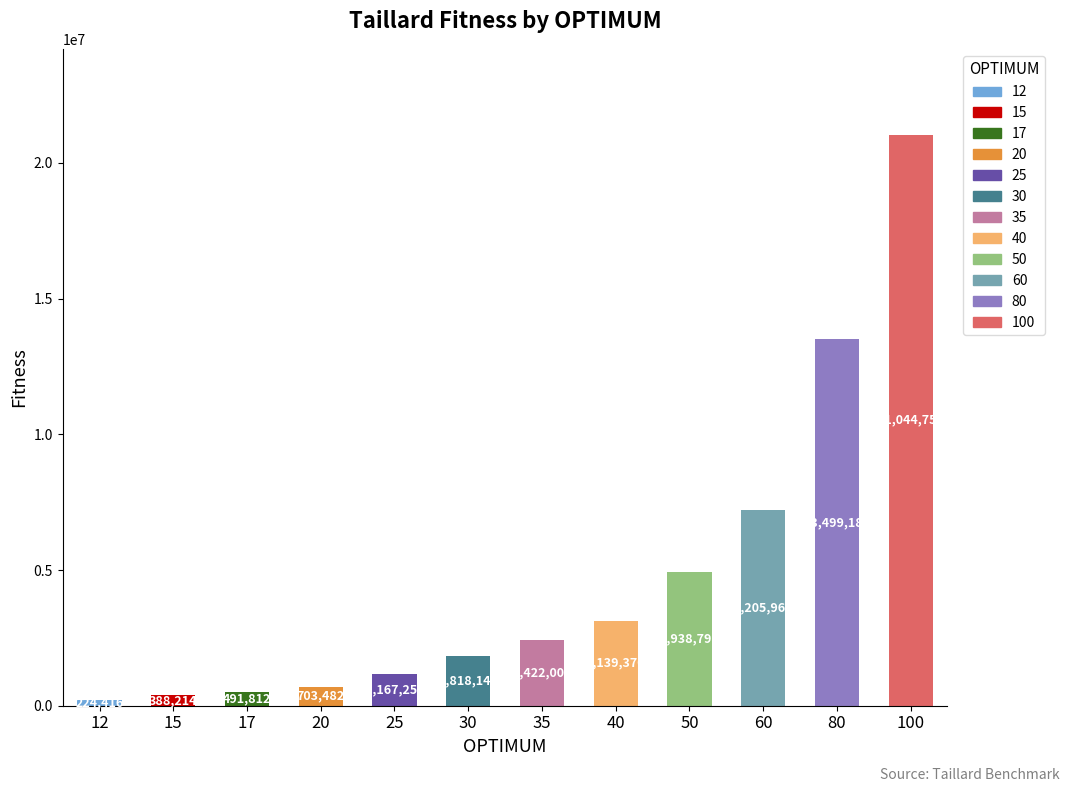

Where is the data nearest to the value 10634584?

80